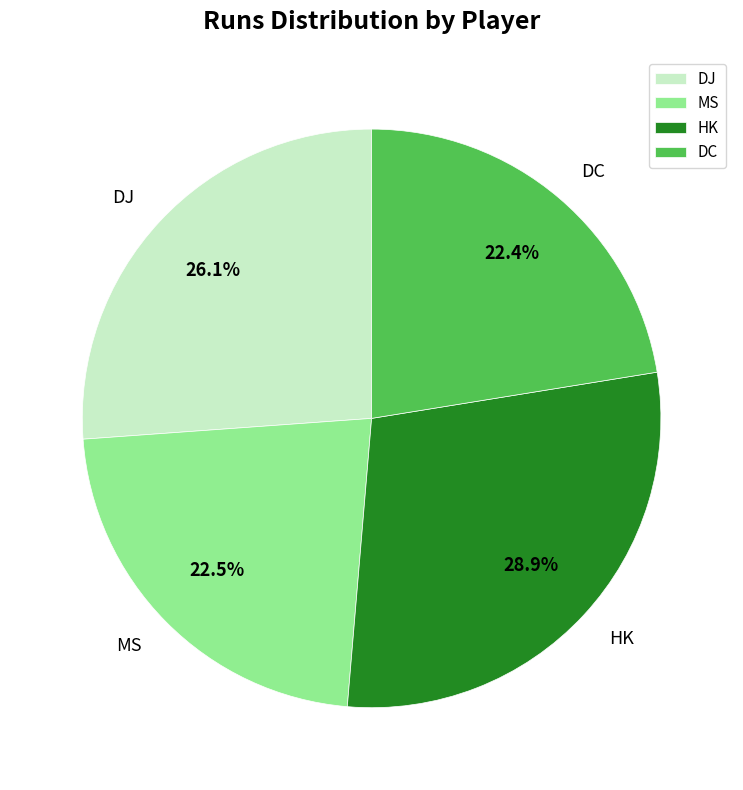

Is the sum of MS and DJ greater than half?

No